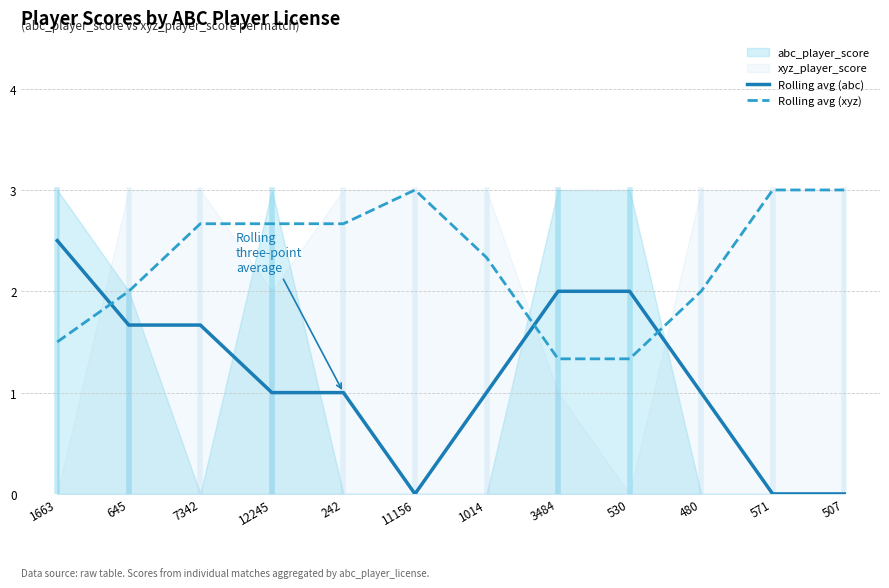

What is the difference between the second highest and minimum values in the Rolling avg (abc) series?

2.0